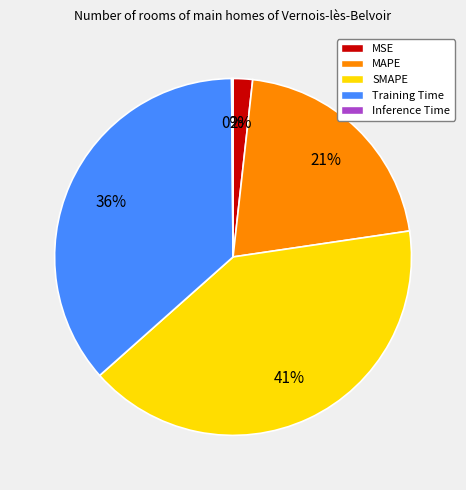

To the nearest percent, what is the average slice percentage?

20%